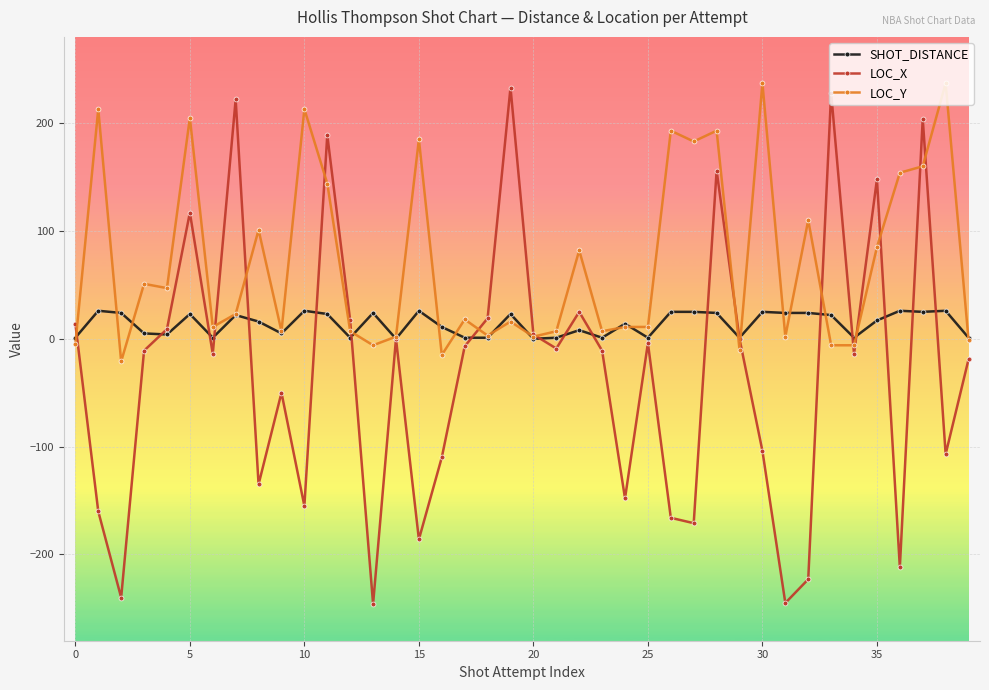

What is the highest value of the LOC_Y series?

237